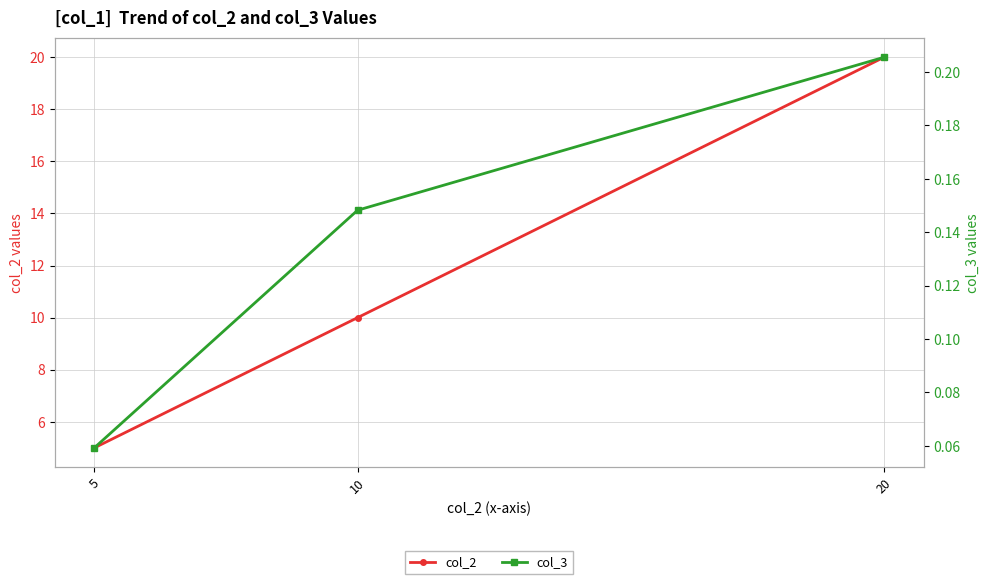

What is the difference between the highest and lowest values at 5?

4.9